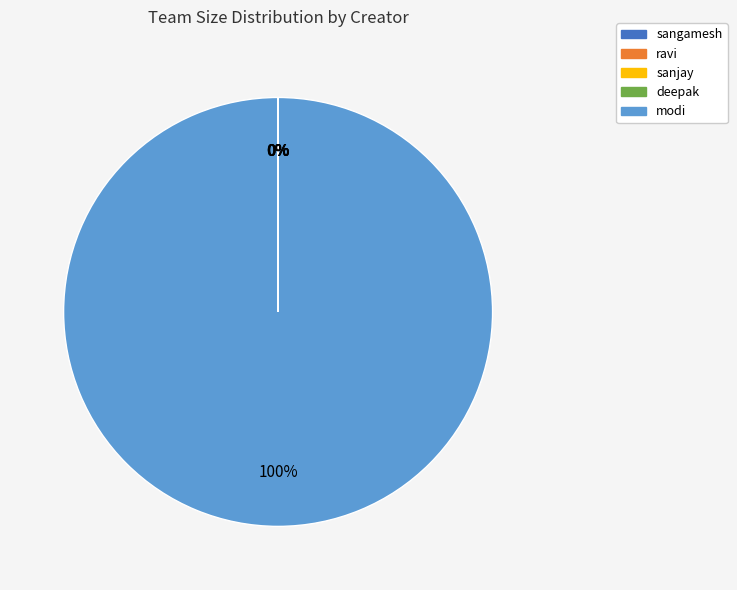

To the nearest percent, what is the difference between the largest and smallest slice percentages?

100%